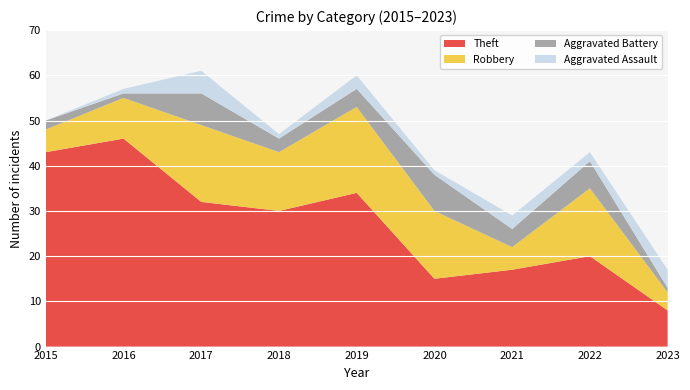

Reading left to right, transcribe all the data shown in this chart.

Theft: 2015=43	2016=46	2017=32	2018=30	2019=34	2020=15	2021=17	2022=20	2023=8
Robbery: 2015=5	2016=9	2017=17	2018=13	2019=19	2020=15	2021=5	2022=15	2023=4
Aggravated Battery: 2015=2	2016=1	2017=7	2018=3	2019=4	2020=8	2021=4	2022=6	2023=1
Aggravated Assault: 2015=0	2016=1	2017=5	2018=1	2019=3	2020=1	2021=3	2022=2	2023=4